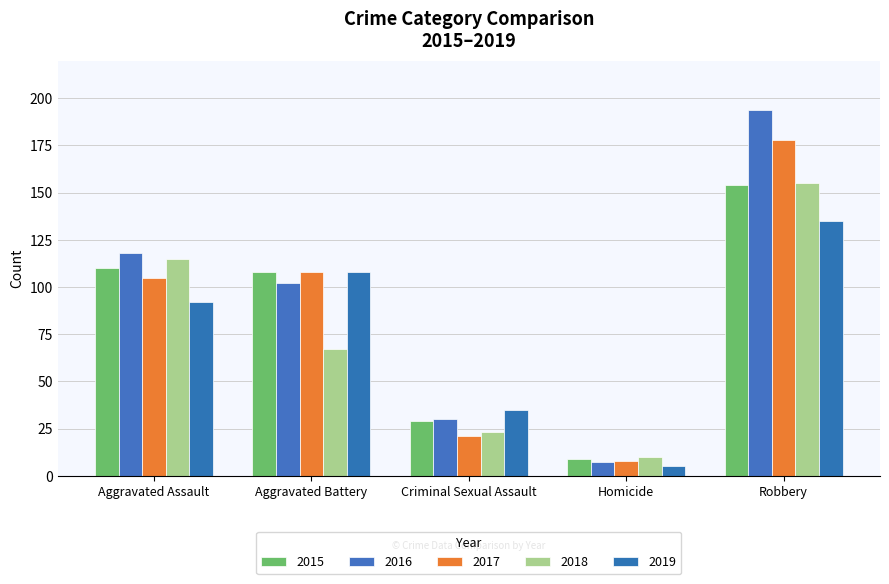

How many data points in 2017 are less than 105?

2